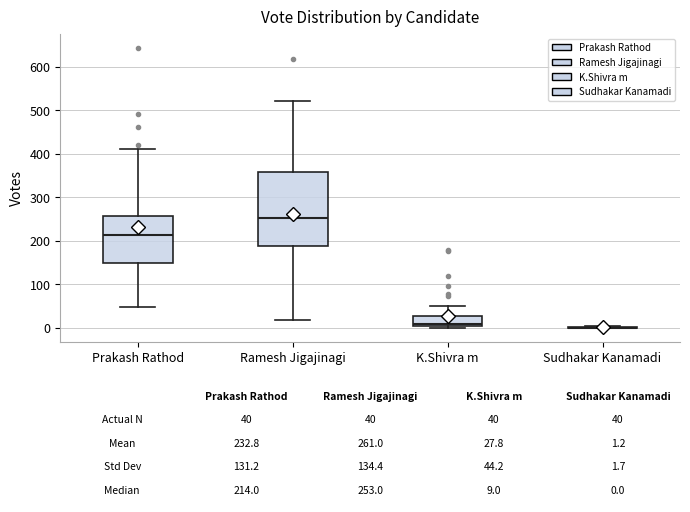

Comparing the boxes themselves (not the whiskers), which one is the tallest?

Ramesh Jigajinagi